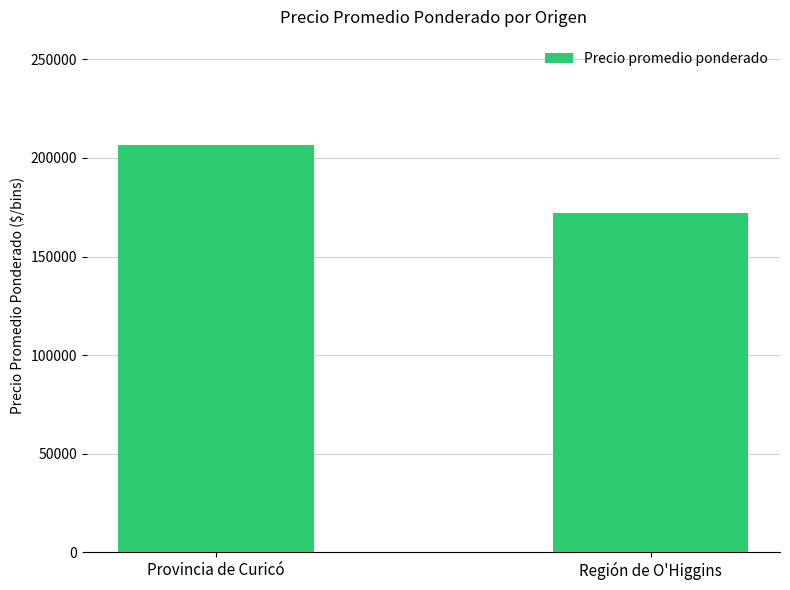

What is the difference between the values at Provincia de Curicó and Región de O'Higgins?

34667